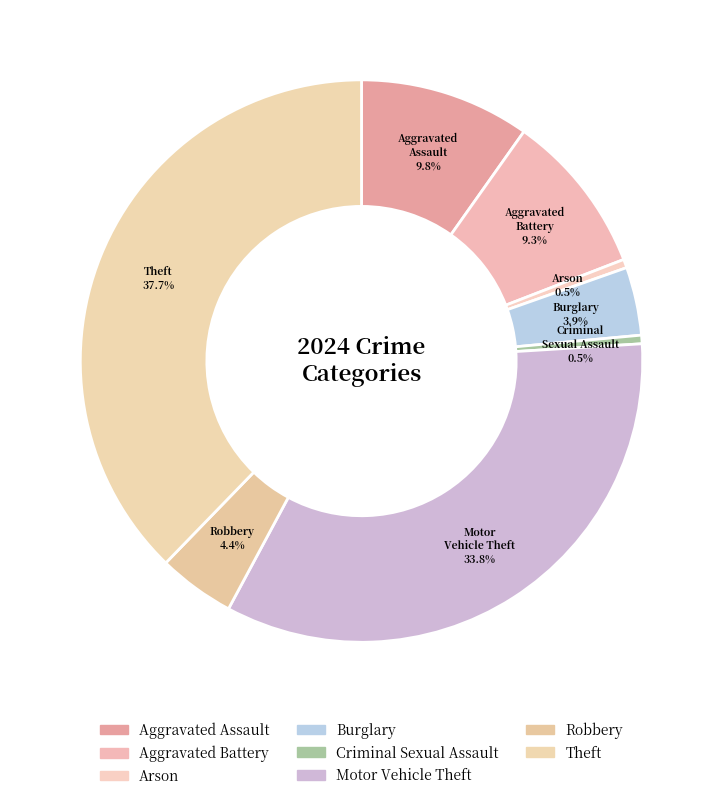

Count the number of slices in the pie.

8